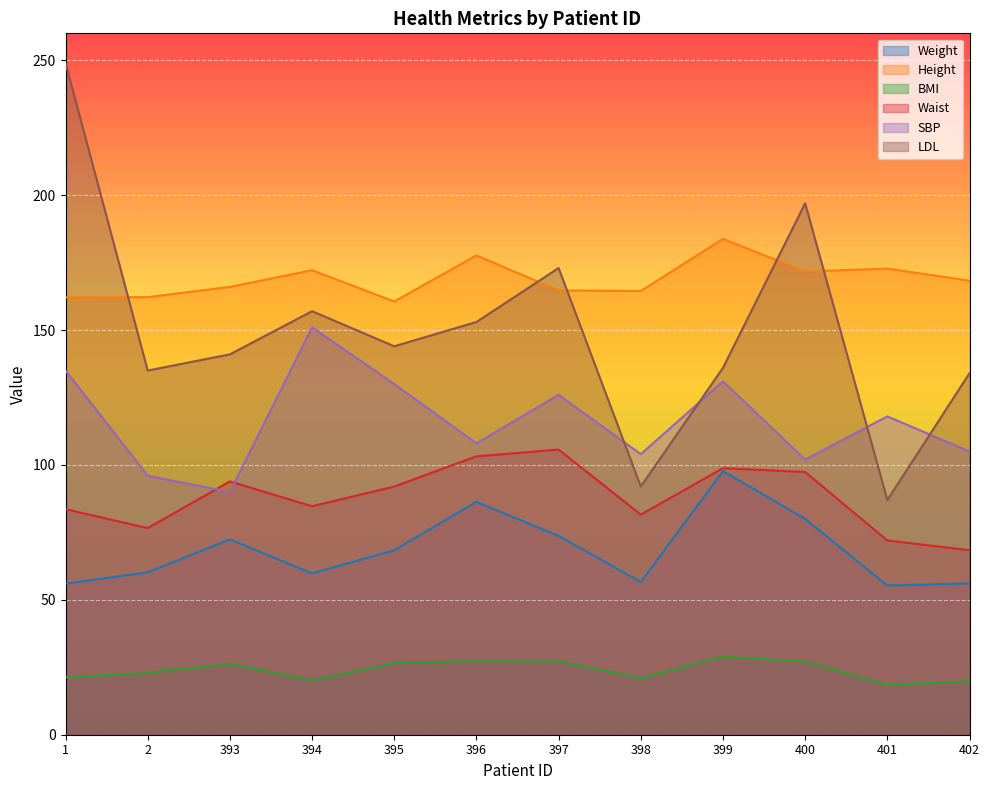

Which category has the lowest value across all series?

401